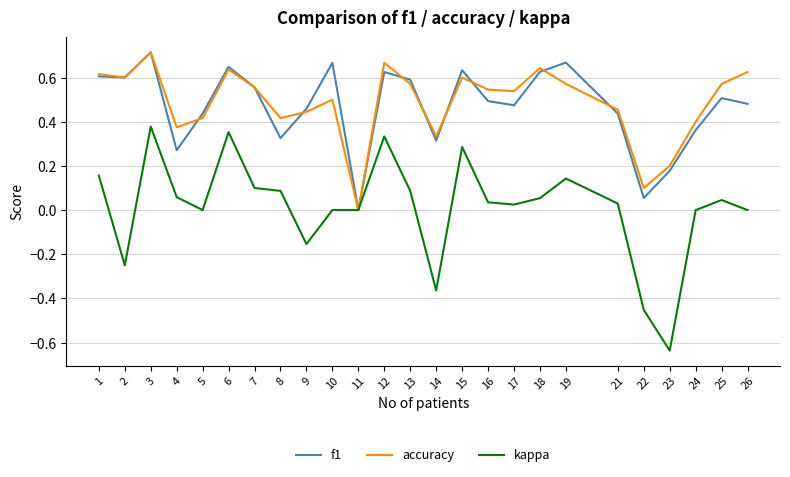

Is it true that kappa equals 0.4 at 15?

False